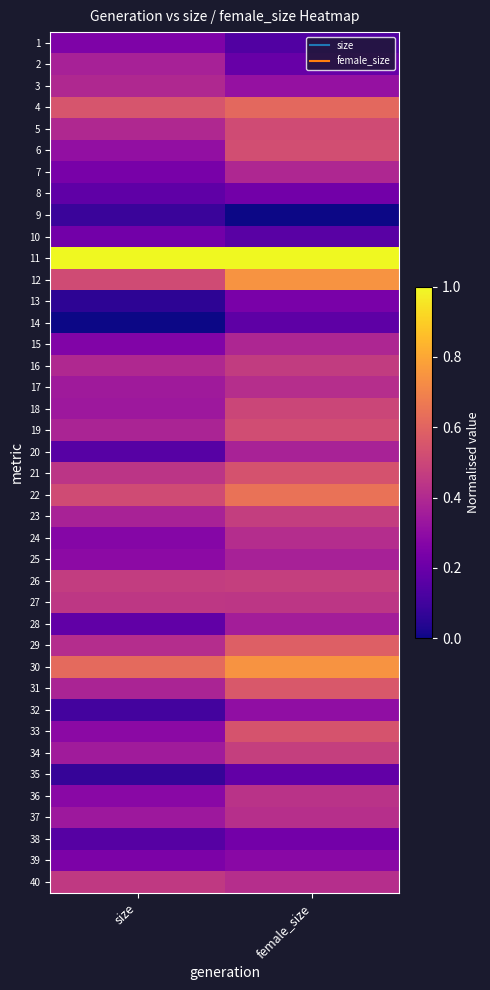

Reading left to right, extract all data points from this chart.

1: size=0.3	female_size=0.1
2: size=0.4	female_size=0.2
3: size=0.4	female_size=0.3
4: size=0.6	female_size=0.6
5: size=0.4	female_size=0.5
6: size=0.3	female_size=0.5
7: size=0.2	female_size=0.4
8: size=0.2	female_size=0.2
9: size=0.1	female_size=0.0
10: size=0.2	female_size=0.2
11: size=1.0	female_size=1.0
12: size=0.5	female_size=0.7
13: size=0.1	female_size=0.2
14: size=0.0	female_size=0.2
15: size=0.3	female_size=0.4
16: size=0.4	female_size=0.5
17: size=0.3	female_size=0.4
18: size=0.3	female_size=0.5
19: size=0.4	female_size=0.5
20: size=0.2	female_size=0.4
21: size=0.4	female_size=0.5
22: size=0.5	female_size=0.6
23: size=0.4	female_size=0.5
24: size=0.3	female_size=0.4
25: size=0.3	female_size=0.4
26: size=0.5	female_size=0.5
27: size=0.4	female_size=0.4
28: size=0.2	female_size=0.4
29: size=0.4	female_size=0.6
30: size=0.6	female_size=0.7
31: size=0.4	female_size=0.6
32: size=0.1	female_size=0.3
33: size=0.3	female_size=0.5
34: size=0.4	female_size=0.5
35: size=0.1	female_size=0.2
36: size=0.3	female_size=0.4
37: size=0.3	female_size=0.4
38: size=0.2	female_size=0.2
39: size=0.2	female_size=0.3
40: size=0.5	female_size=0.4